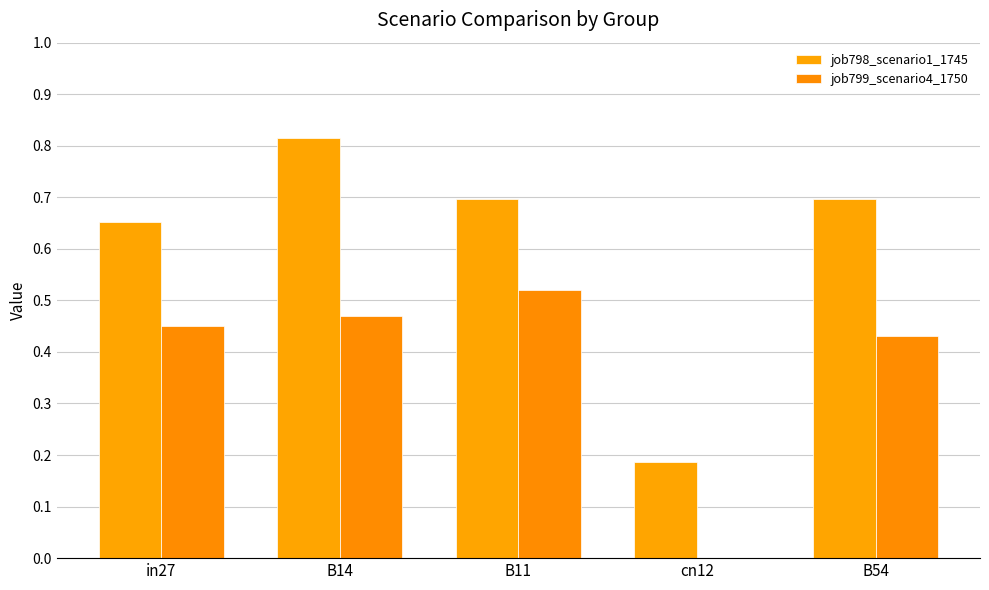

How many groups of bars are there?

5